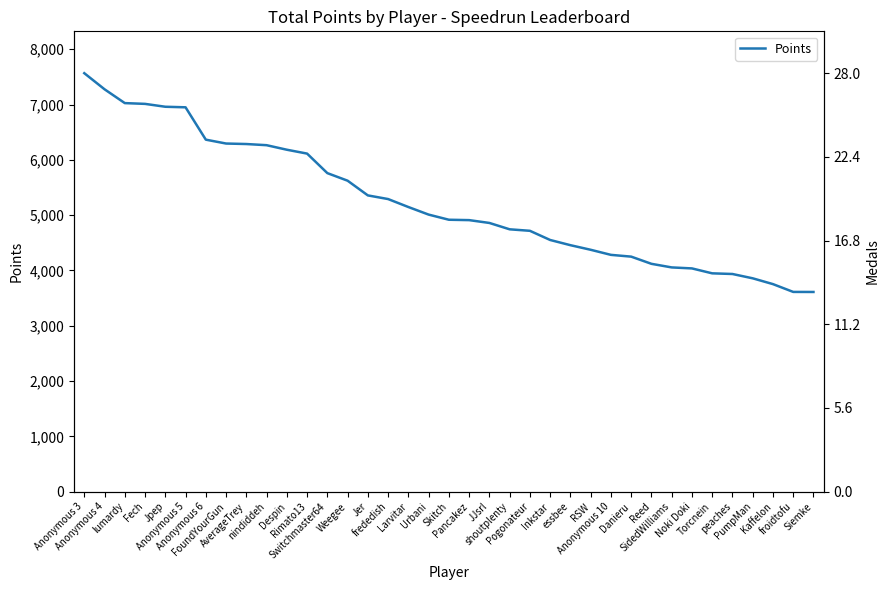

The chart shows a value of 4910 at Pancakez. True or false?

True